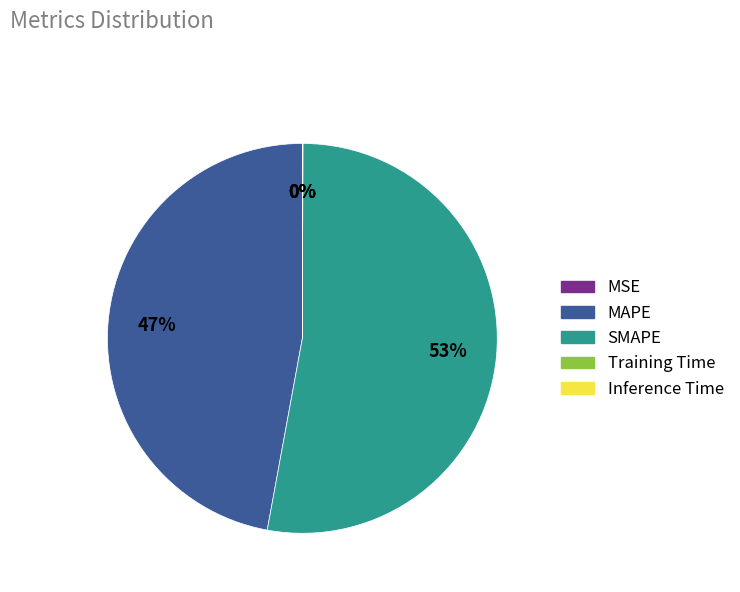

Which slice is the largest?

SMAPE